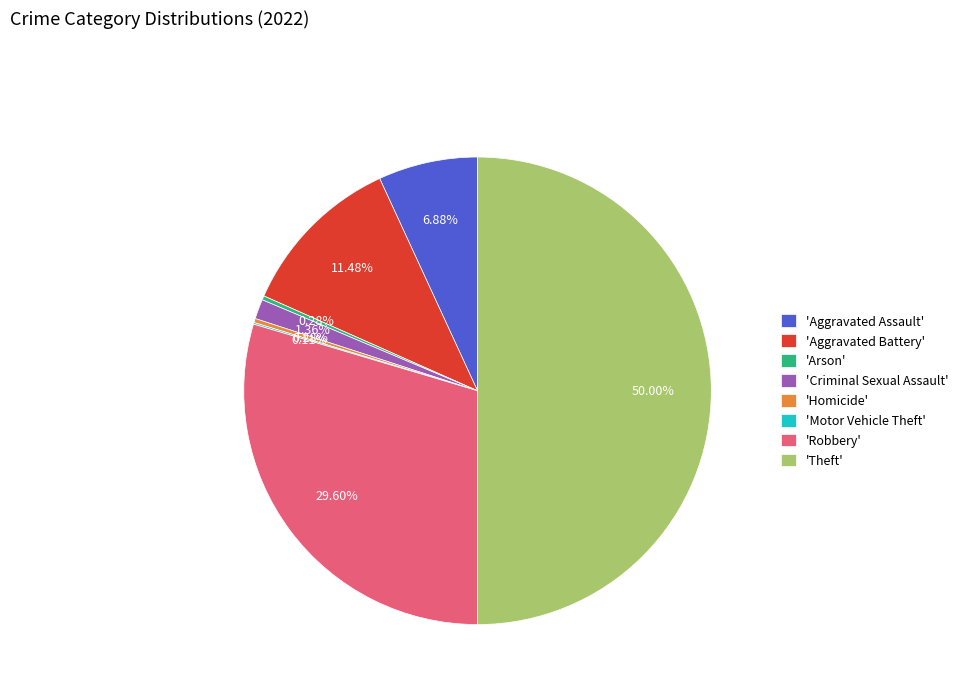

Do 'Robbery' and 'Homicide' together represent more than half of the pie?

No